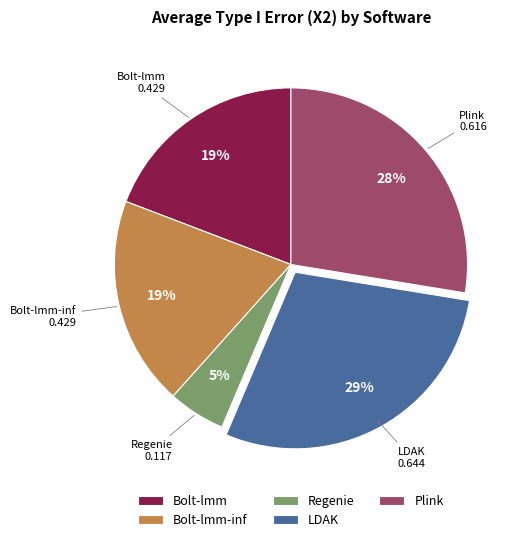

Does any single category account for the majority?

No